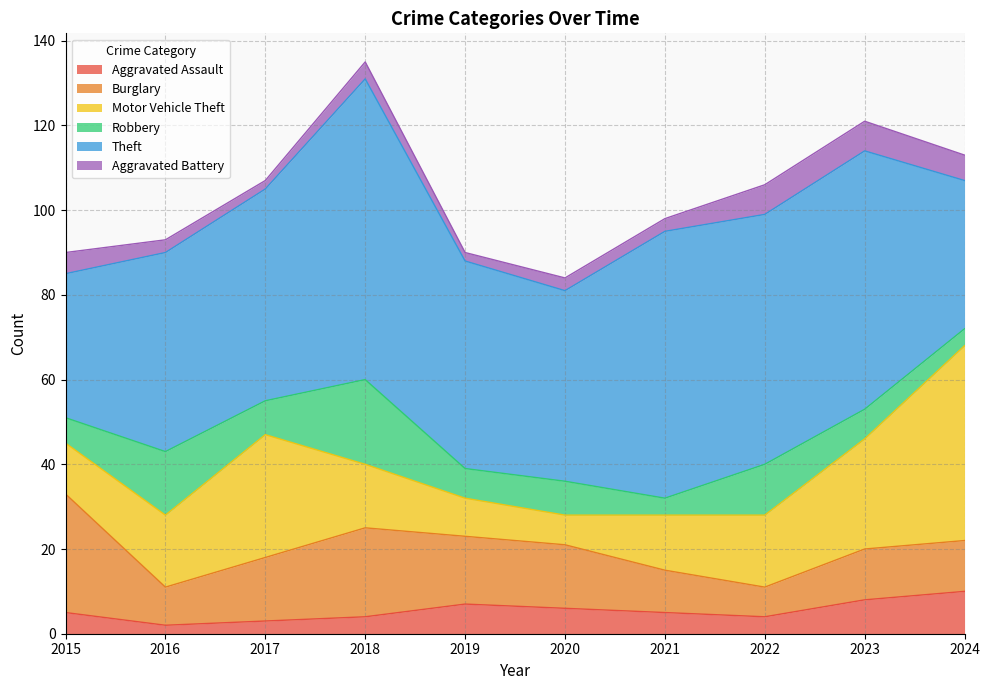

Reading left to right, what are all the values shown in this chart?

Aggravated Assault: 2015=5	2016=2	2017=3	2018=4	2019=7	2020=6	2021=5	2022=4	2023=8	2024=10
Burglary: 2015=28	2016=9	2017=15	2018=21	2019=16	2020=15	2021=10	2022=7	2023=12	2024=12
Motor Vehicle Theft: 2015=12	2016=17	2017=29	2018=15	2019=9	2020=7	2021=13	2022=17	2023=26	2024=46
Robbery: 2015=6	2016=15	2017=8	2018=20	2019=7	2020=8	2021=4	2022=12	2023=7	2024=4
Theft: 2015=34	2016=47	2017=50	2018=71	2019=49	2020=45	2021=63	2022=59	2023=61	2024=35
Aggravated Battery: 2015=5	2016=3	2017=2	2018=4	2019=2	2020=3	2021=3	2022=7	2023=7	2024=6